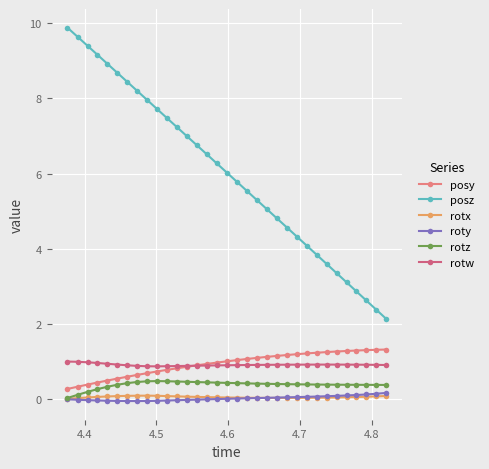

True or false: rotx and posy intersect in this chart.

False